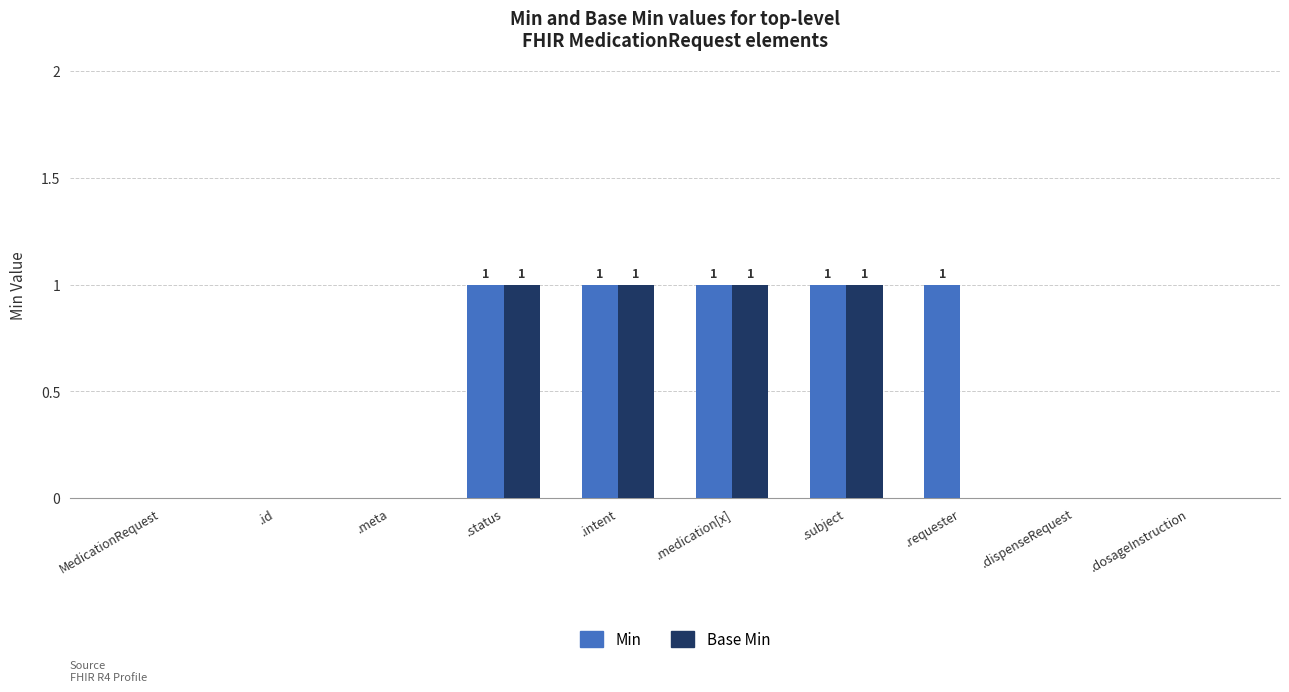

Which series has the largest total across all categories?

Min